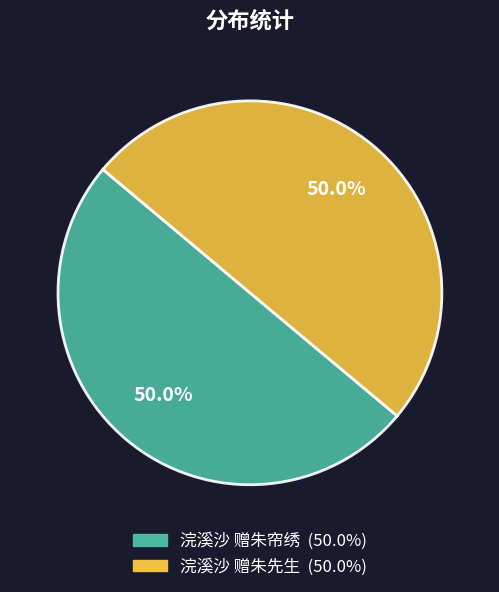

Approximately how many times larger is the value at 浣溪沙 赠朱帘绣 compared to 浣溪沙 赠朱先生?

1.0